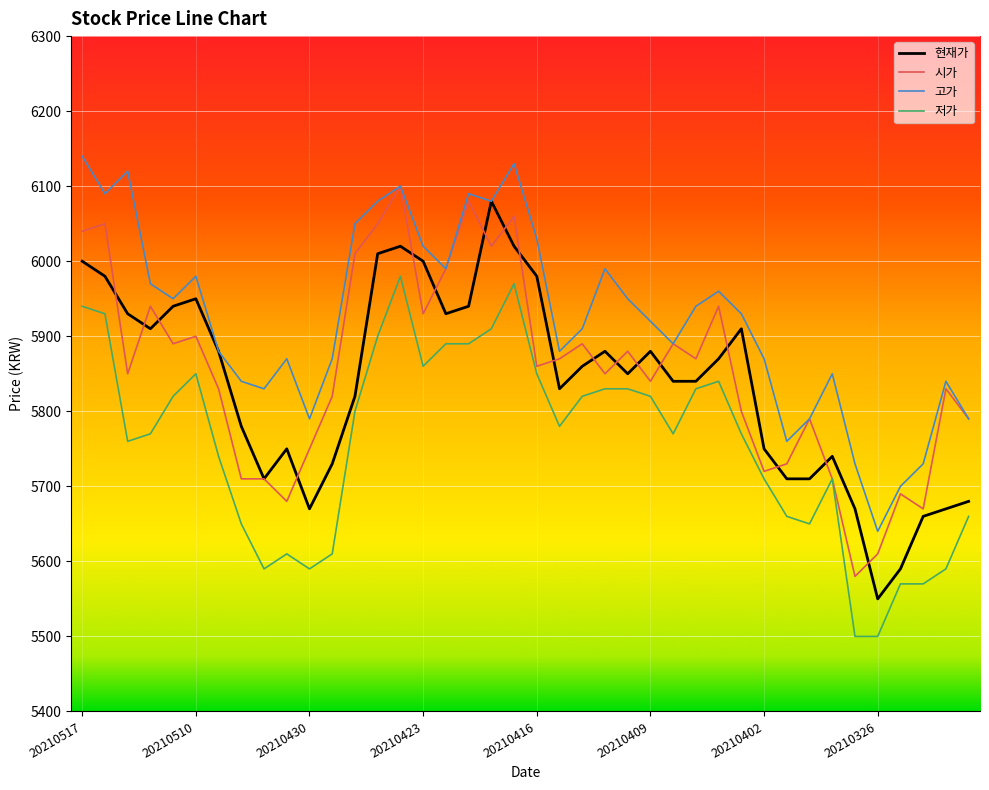

How many lines are shown in the chart?

4